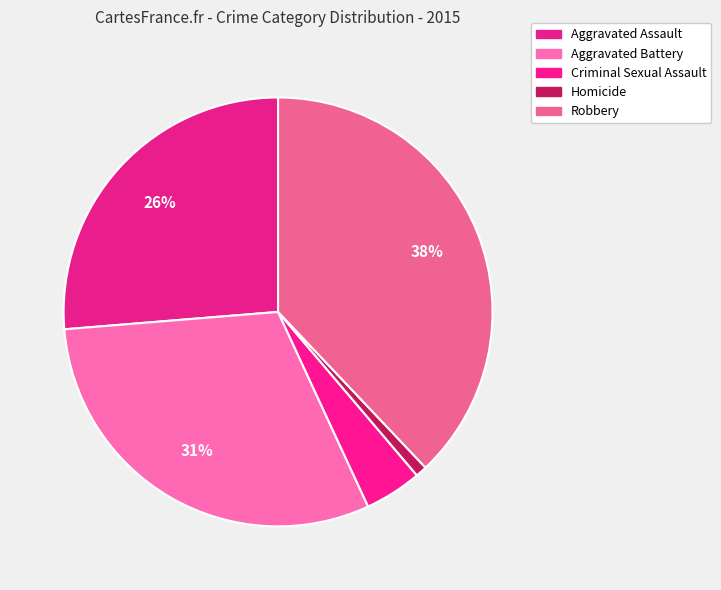

Is there any slice that represents more than half of the pie?

No